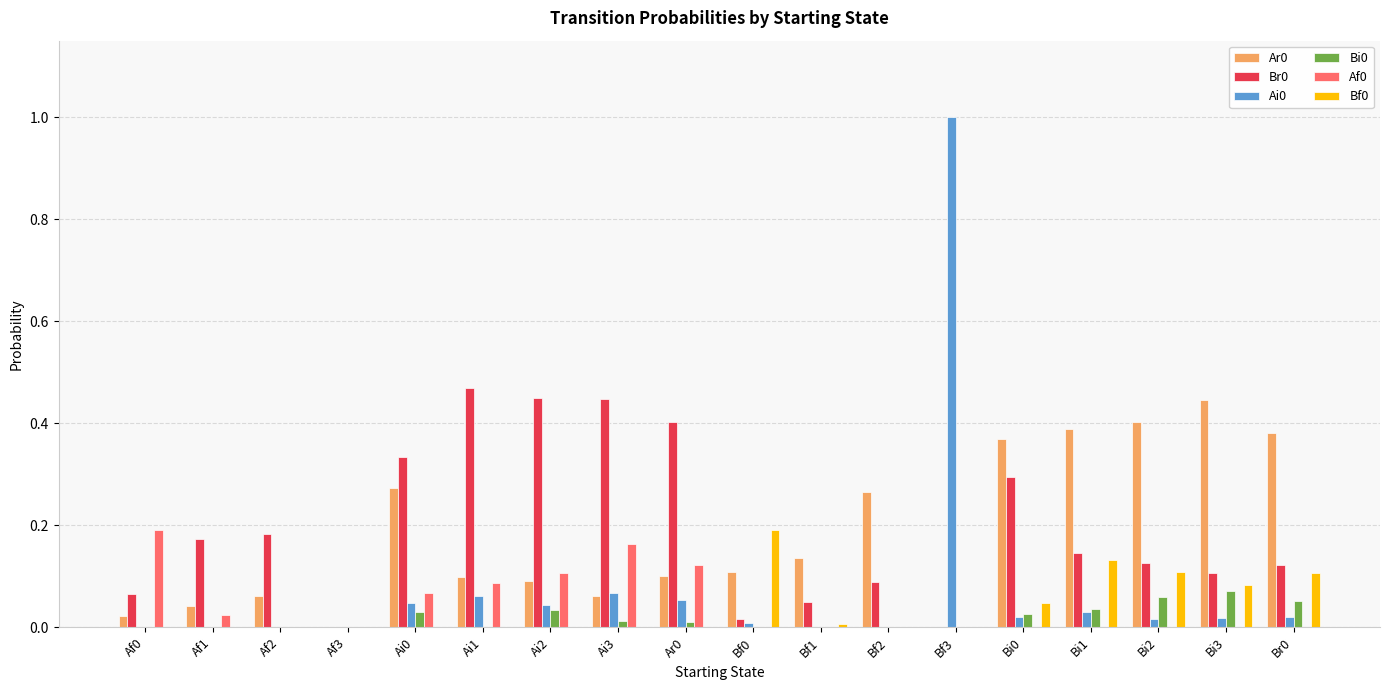

What is the total value across all series at Bf3?

1.0